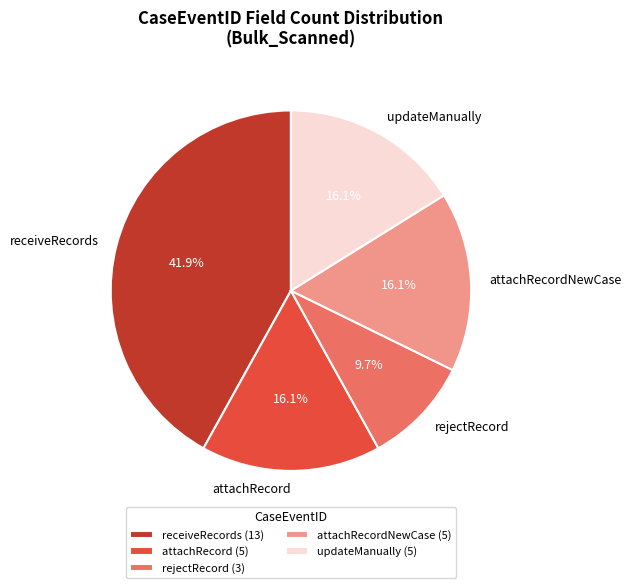

What percentage is the attachRecordNewCase slice, to the nearest percent?

16%